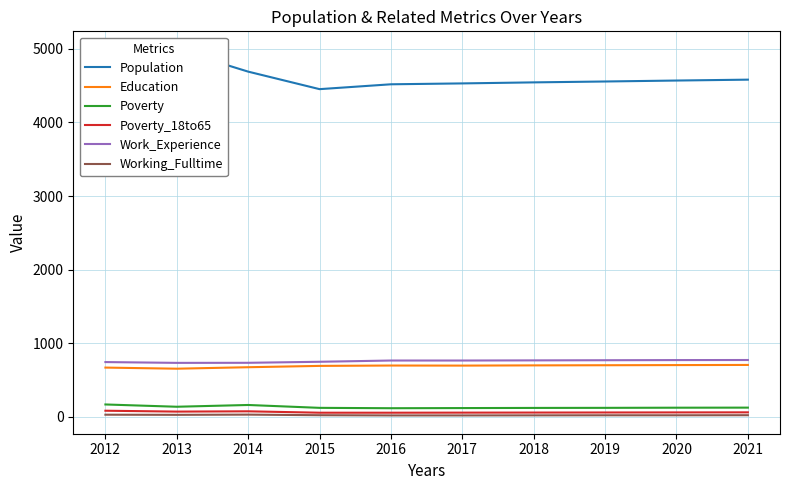

Which label corresponds to the smallest value in the chart?

2016